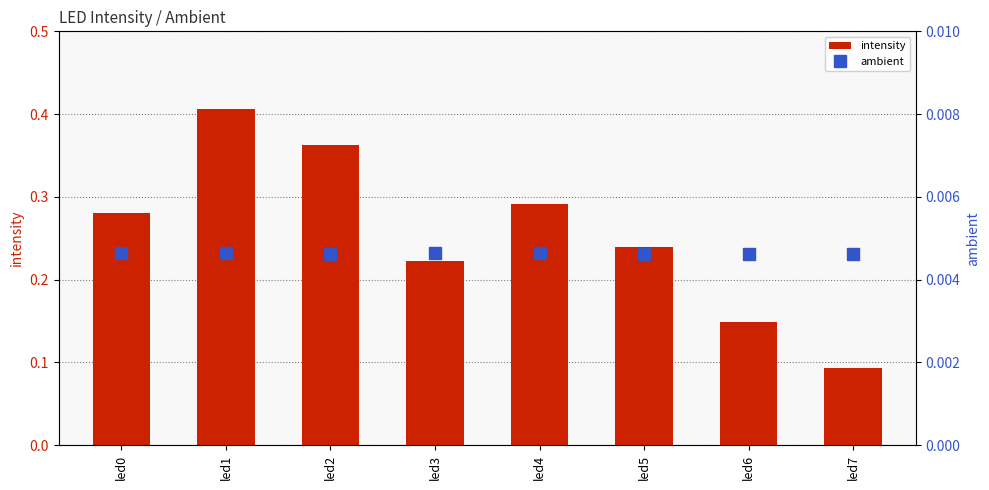

Count the intensity values in the range 0 to 1.

8